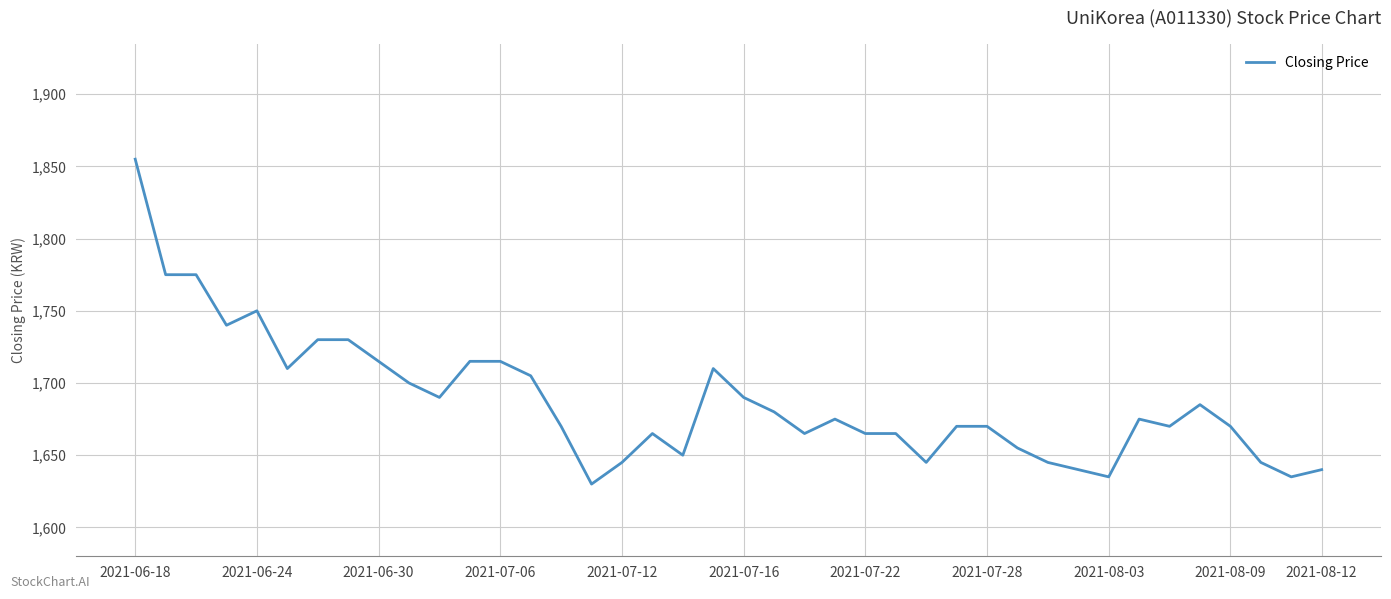

What is the minimum value shown in the chart?

1630